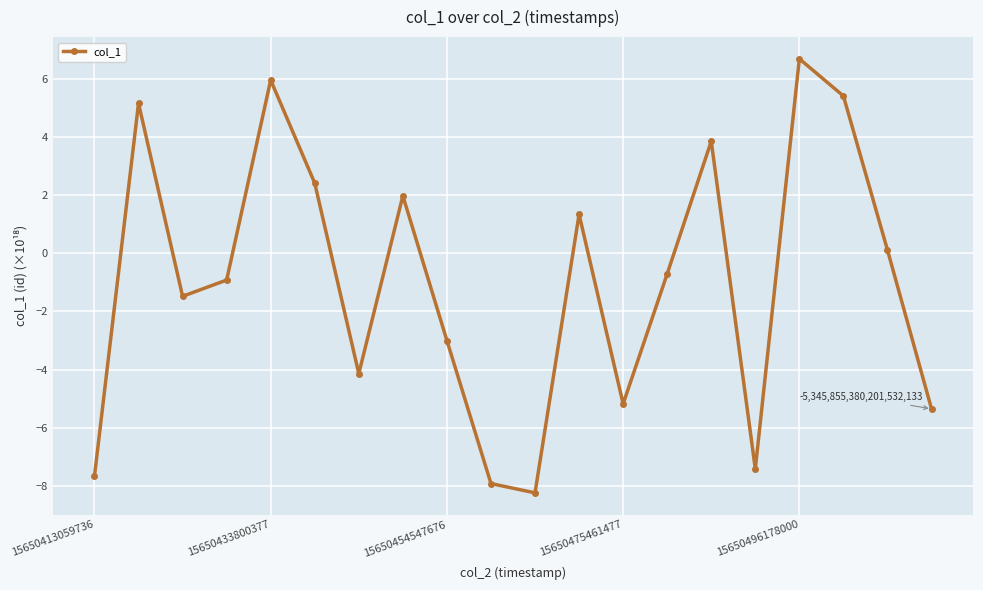

How many lines are shown in the chart?

1